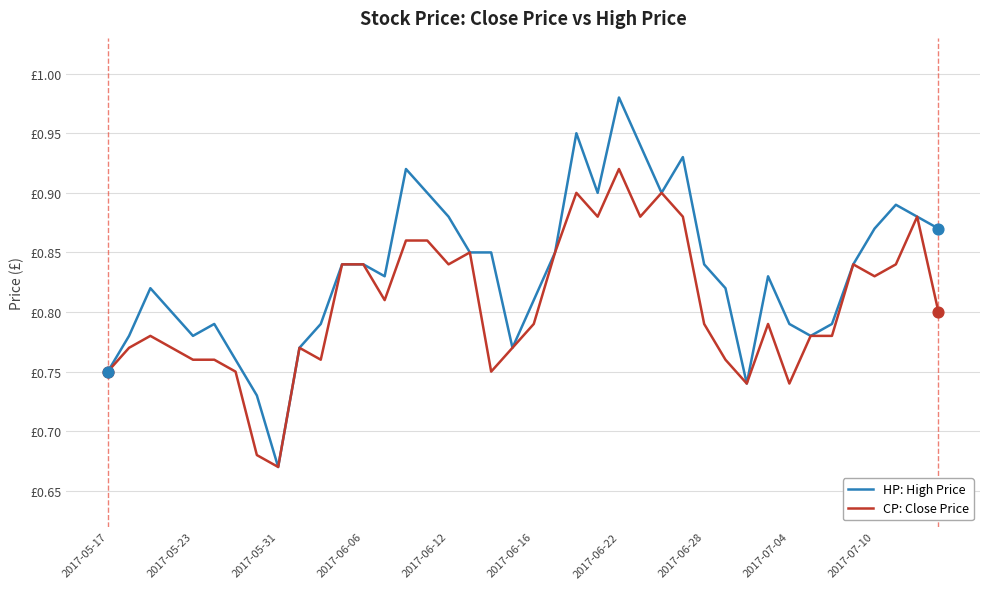

Which series has the largest total across all categories?

HP: High Price